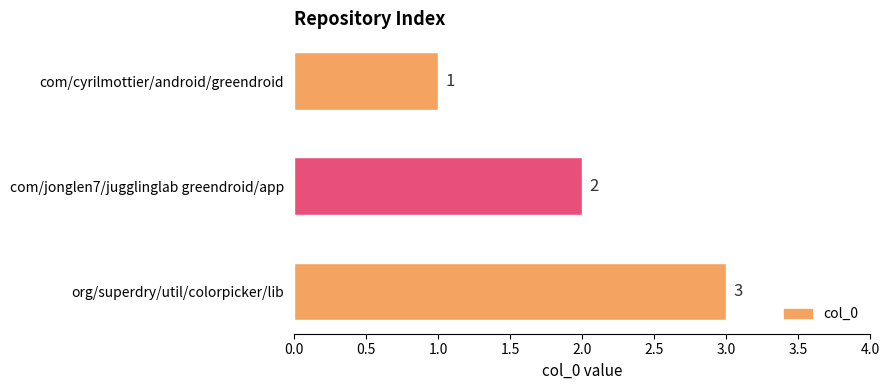

What is the value of the 2nd bar from the top?

2